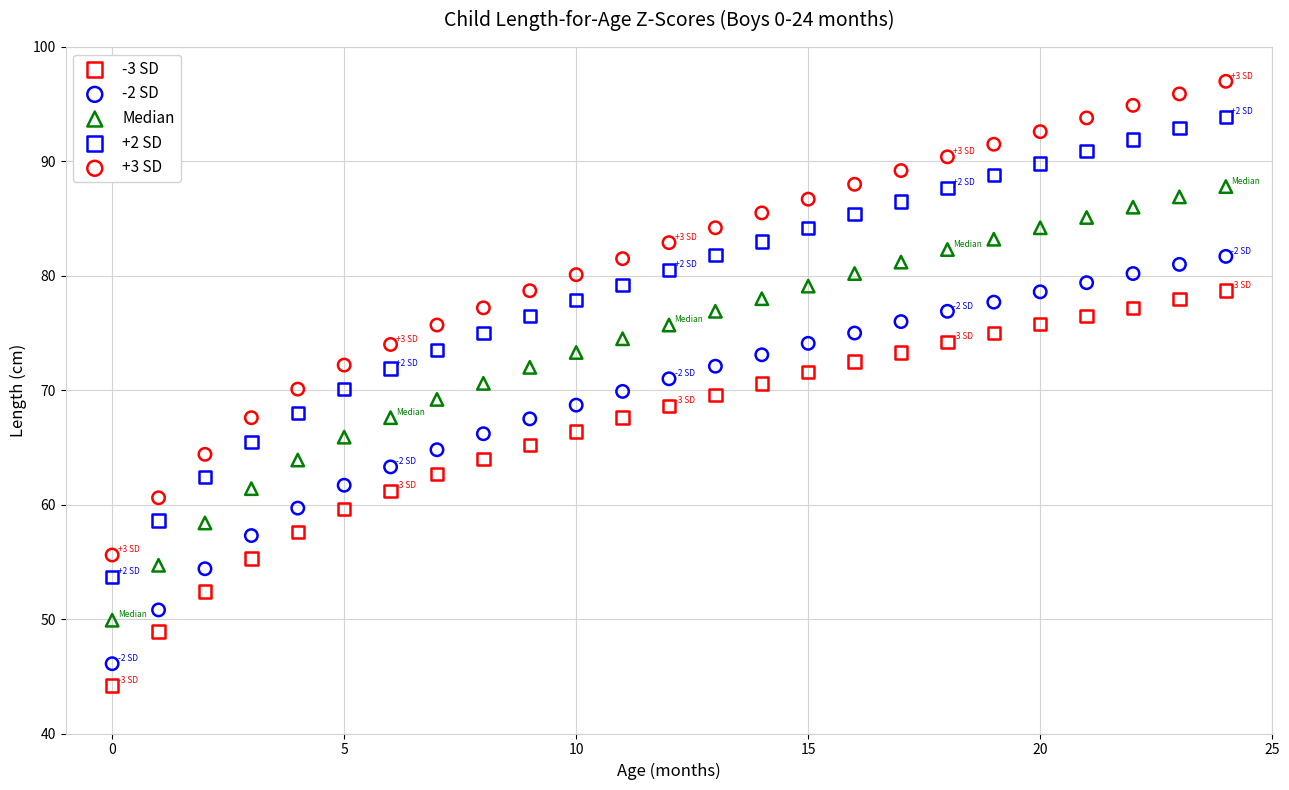

Across all data points, what is the range of Y values (max minus min)?

52.8